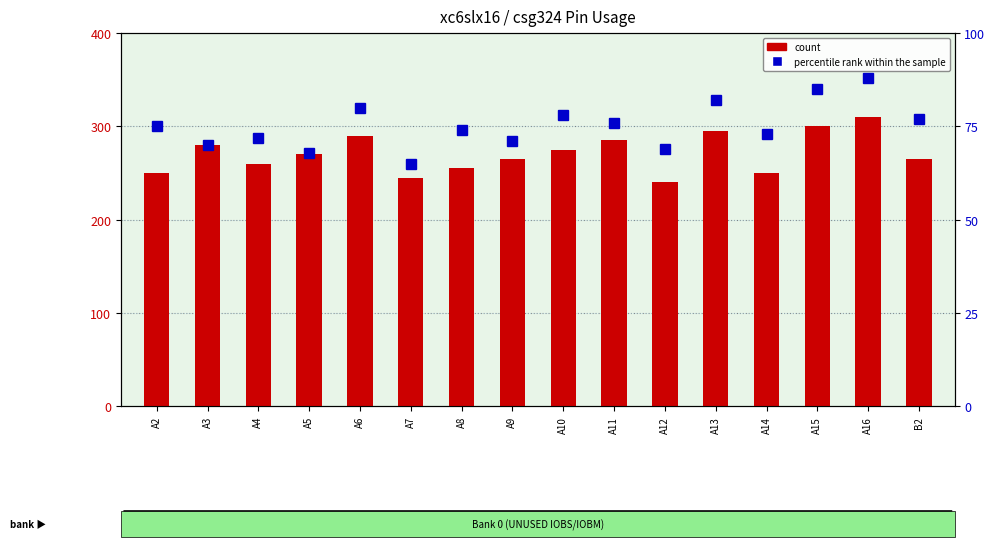

At which label is percentile rank within the sample closest to 76?

A11